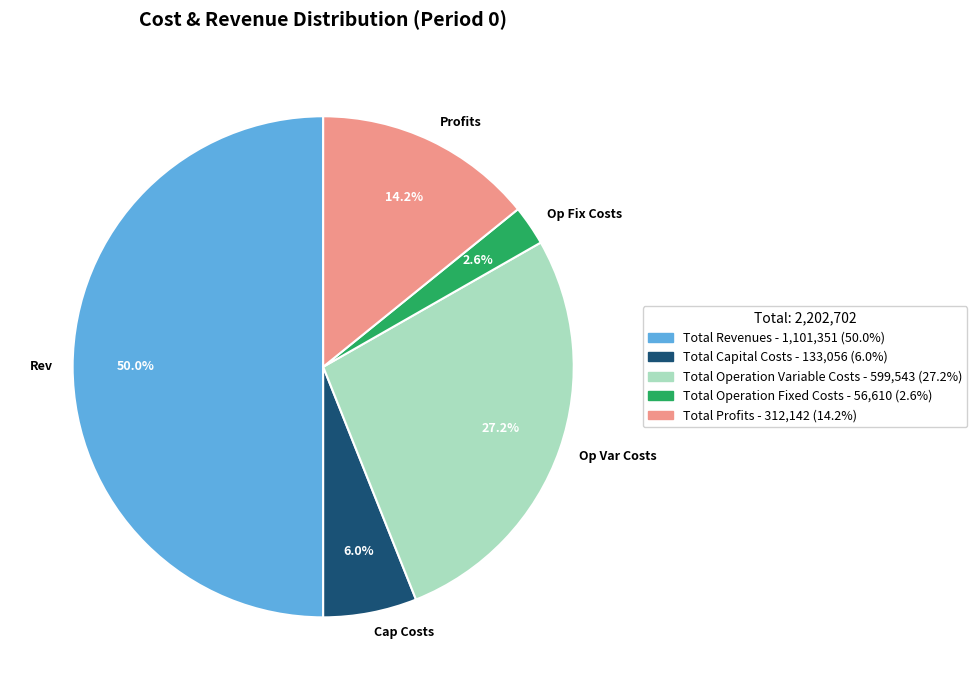

Does Profits account for over 50% of the chart?

No